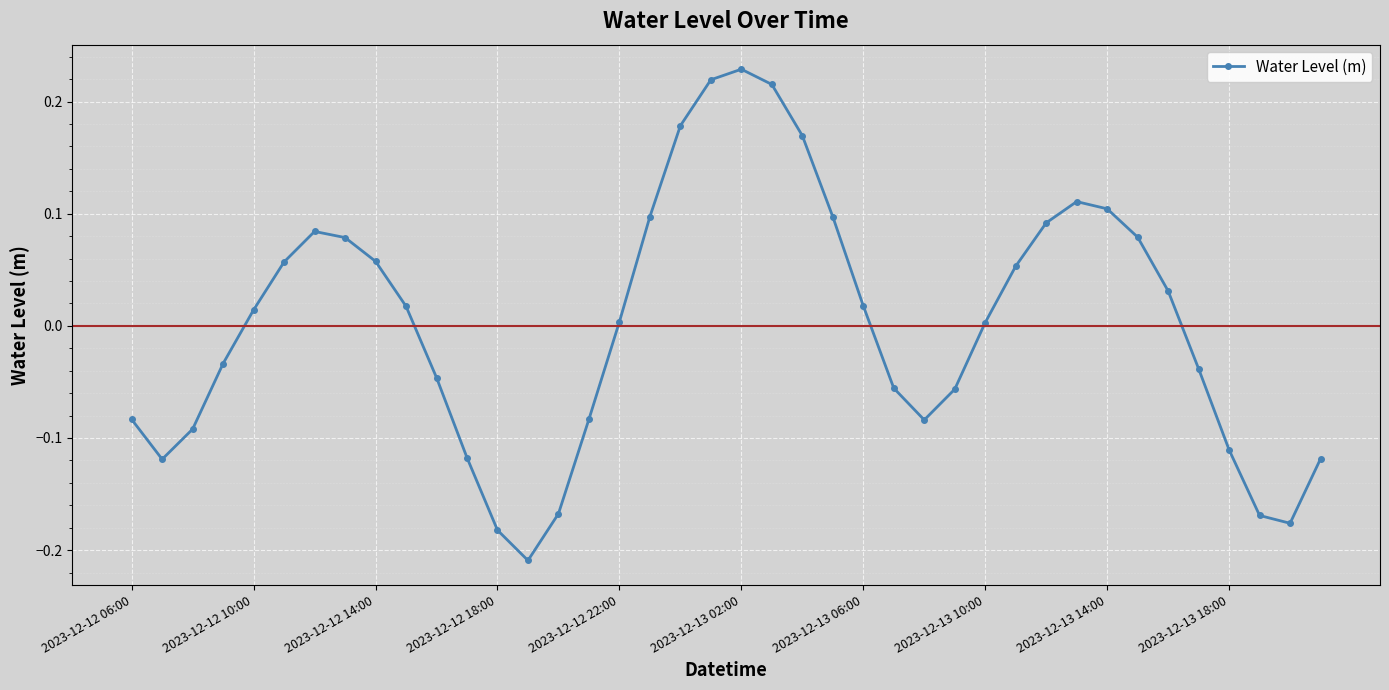

True or false: the data has more than 1 interior local peaks.

True